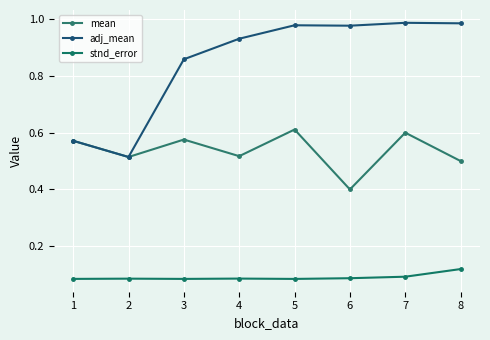

Is this an area chart (filled region under the line)?

No